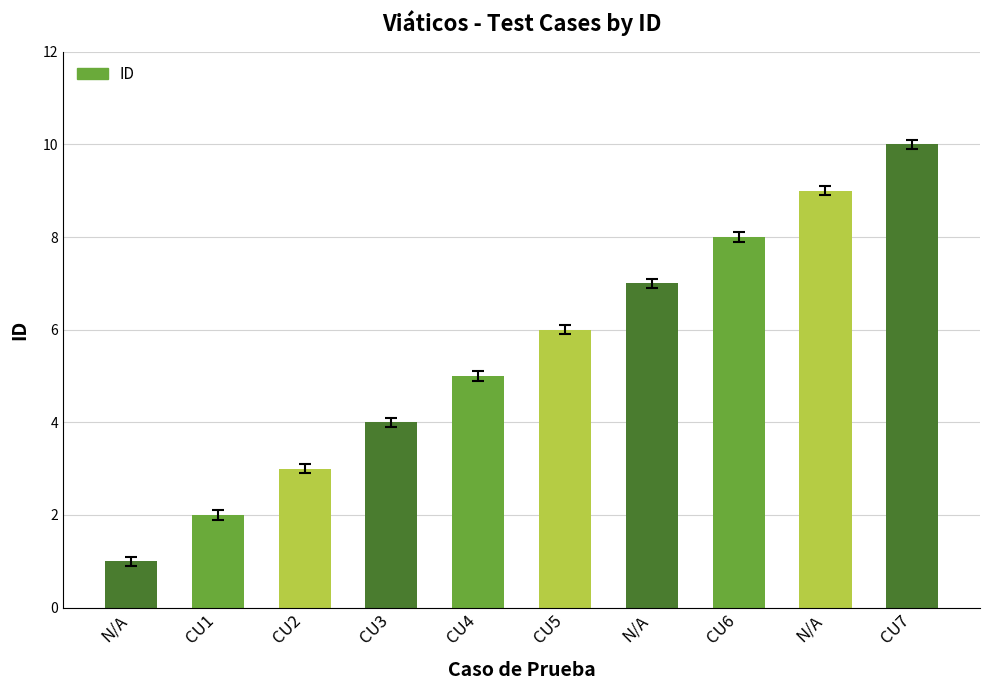

Reading left to right, list all the values displayed in this chart.

N/A=1	CU1=2	CU2=3	CU3=4	CU4=5	CU5=6	N/A=7	CU6=8	N/A=9	CU7=10